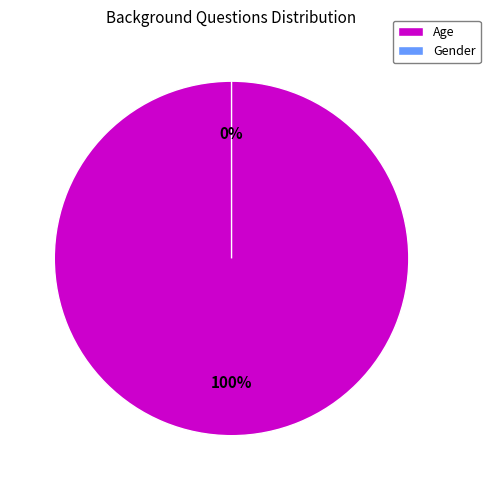

What is the smallest slice in the pie chart?

Gender